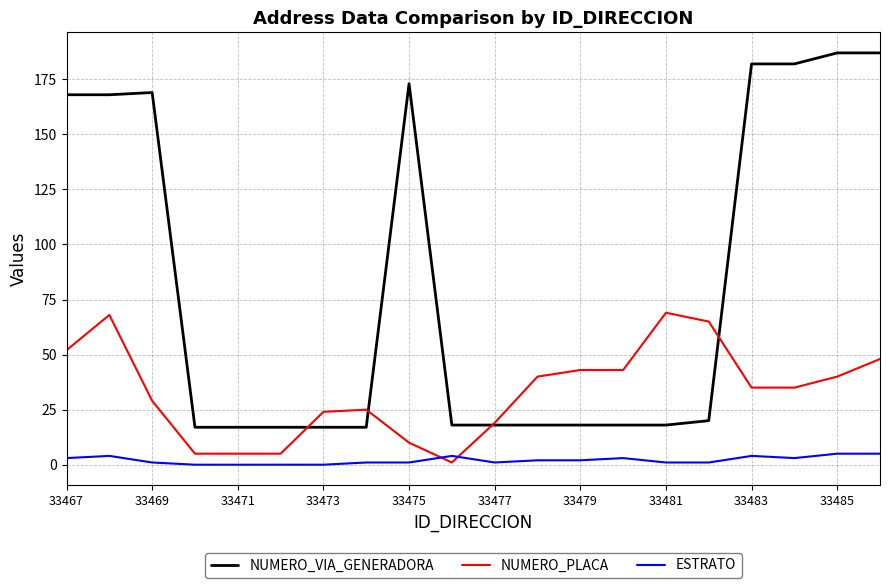

Which series has the largest total across all categories?

NUMERO_VIA_GENERADORA